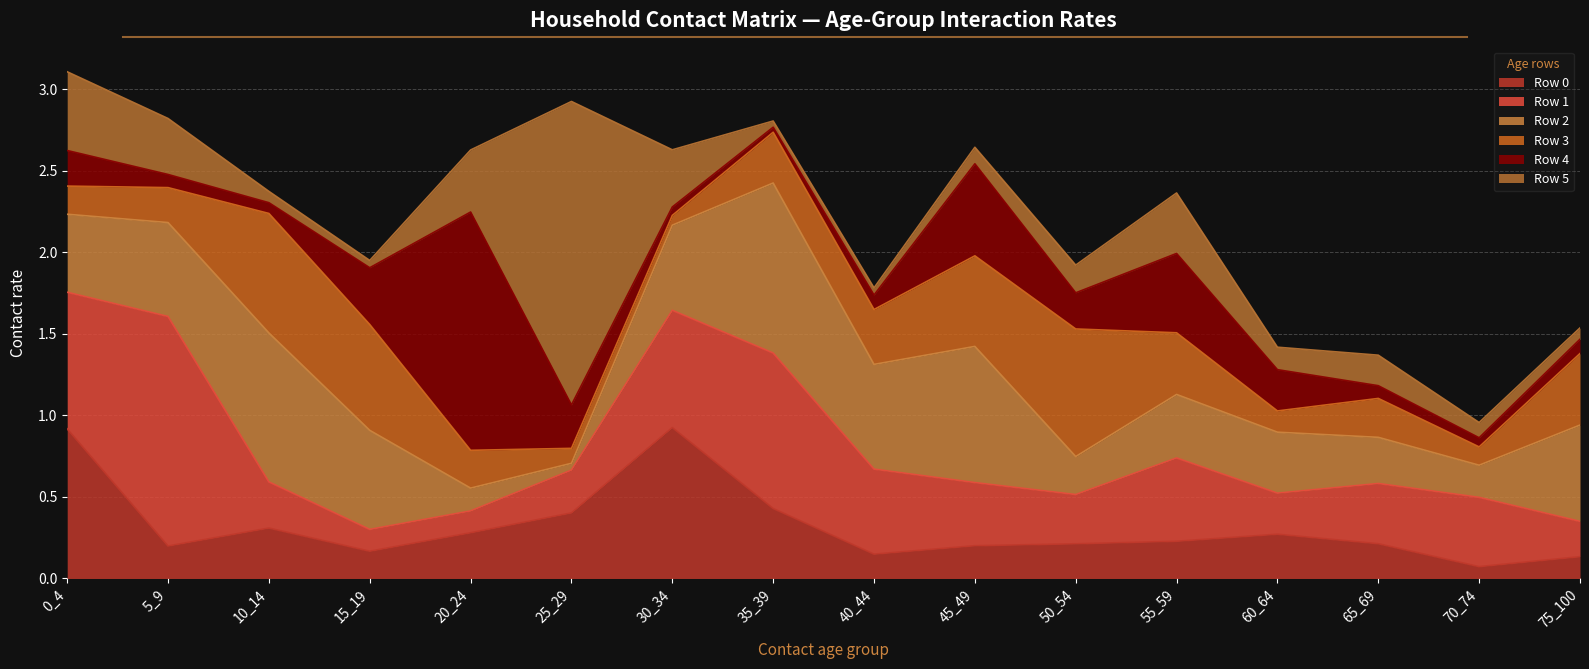

Which category has the lowest value in the Row 4 series?

35_39